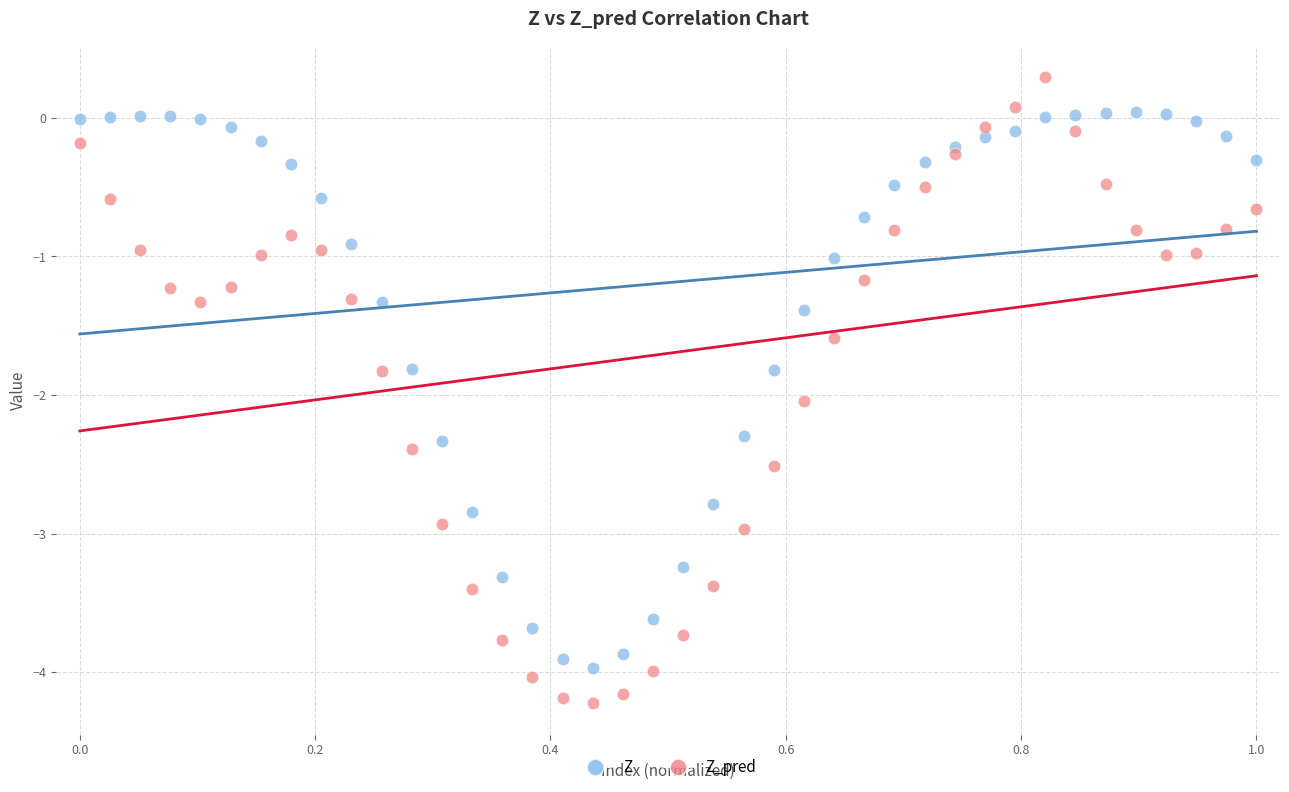

Which series reaches the minimum Y coordinate?

Z_pred